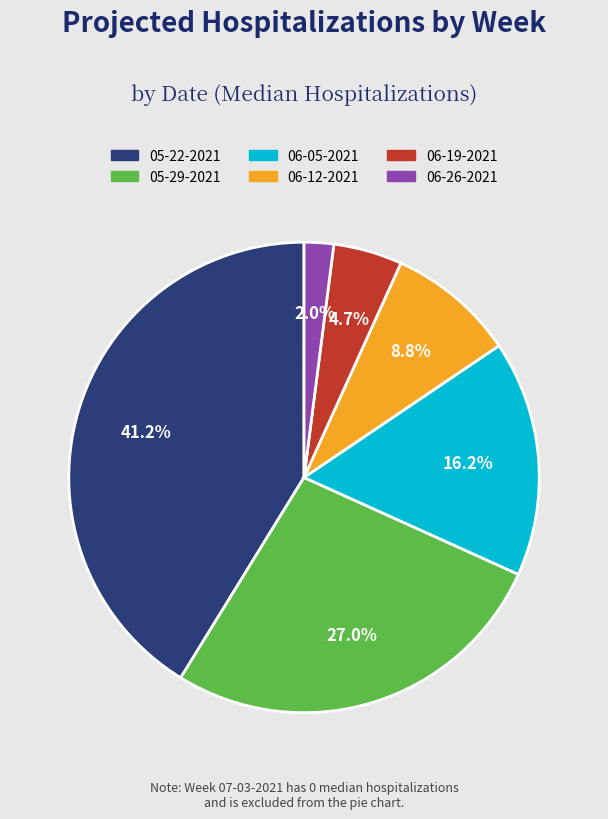

Does any single category account for the majority?

No